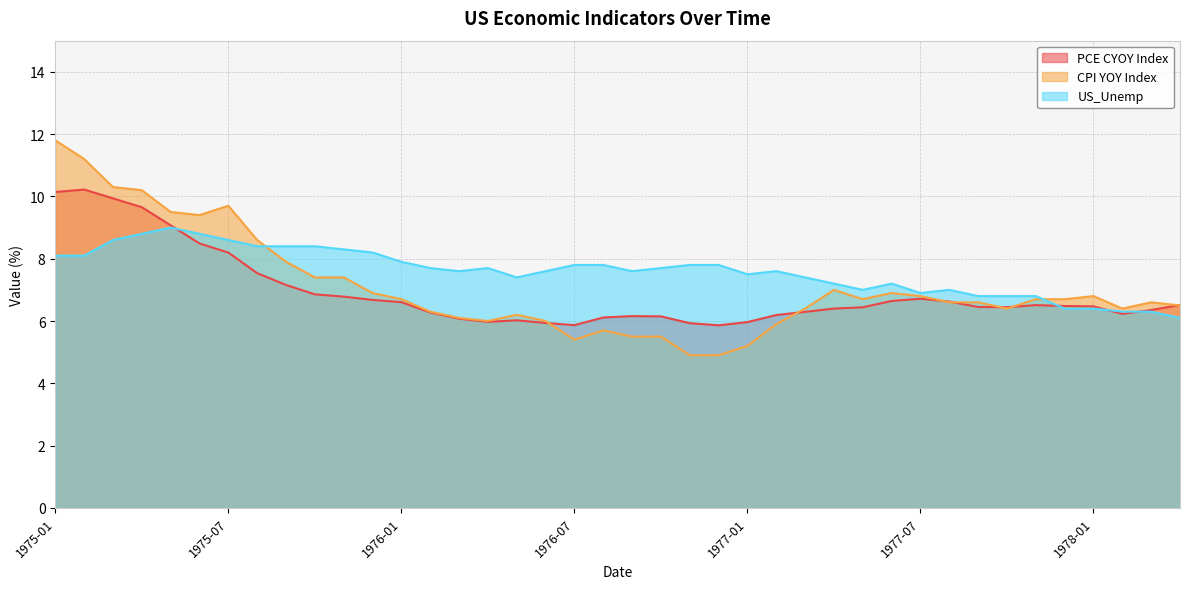

The value of PCE CYOY Index at 1975-11 is 6.8. True or false?

True